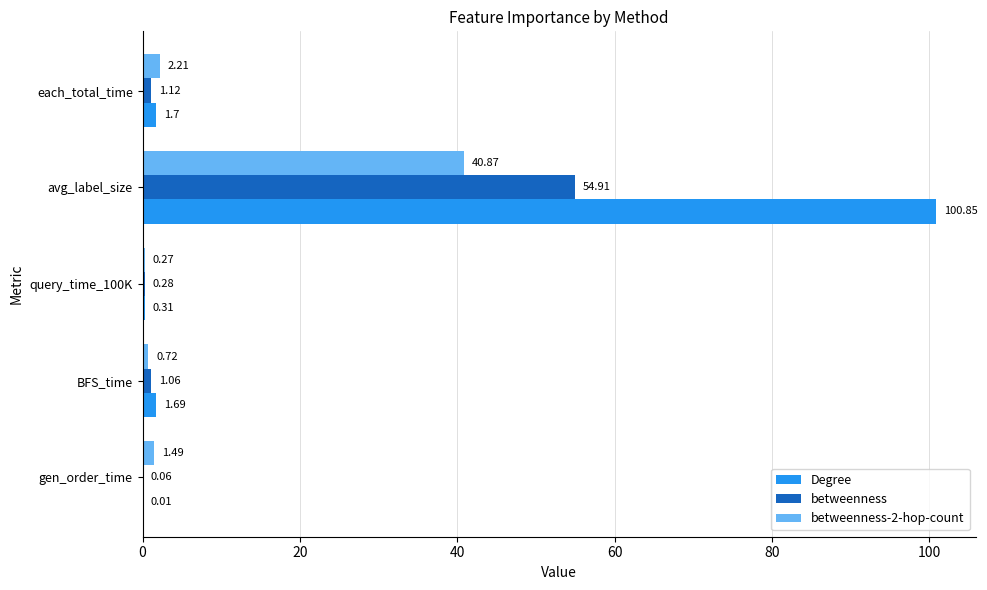

Which series has the largest range (max minus min)?

Degree